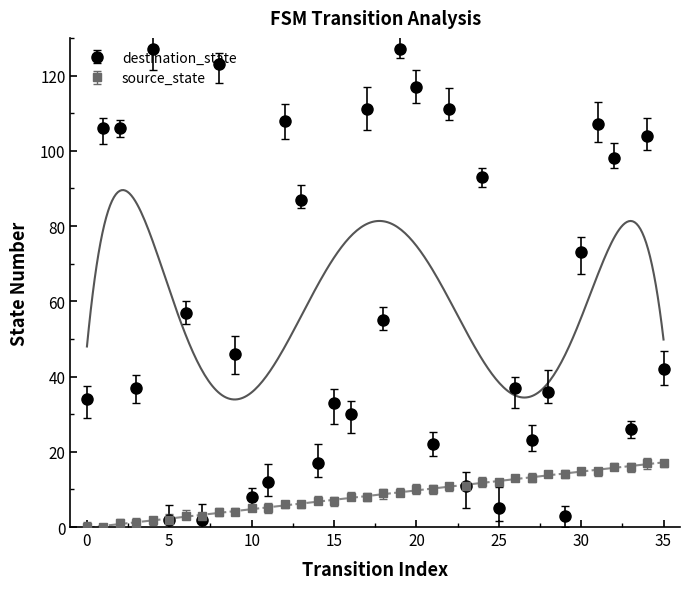

How many lines are shown in the chart?

2